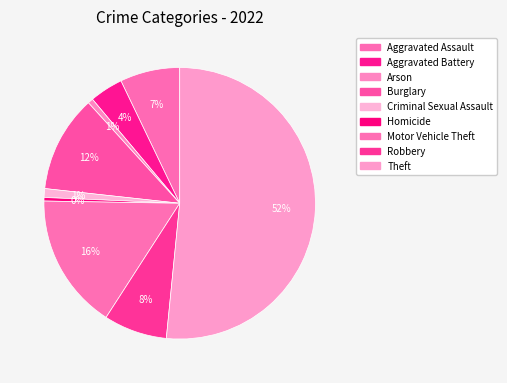

Count the number of slices in the pie.

9